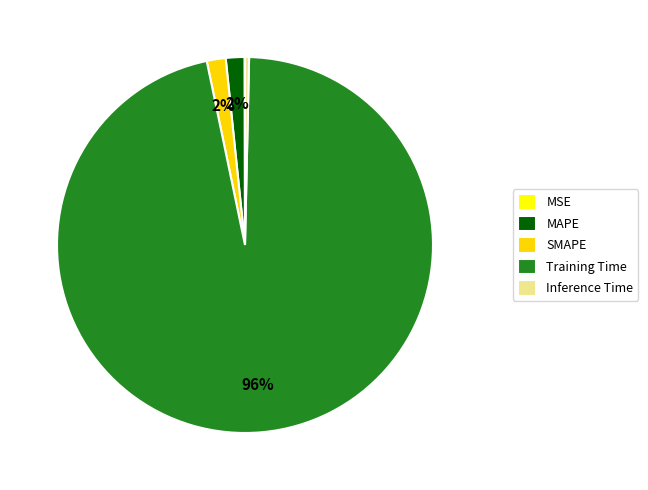

Combined, do SMAPE and Training Time account for over 50%?

Yes